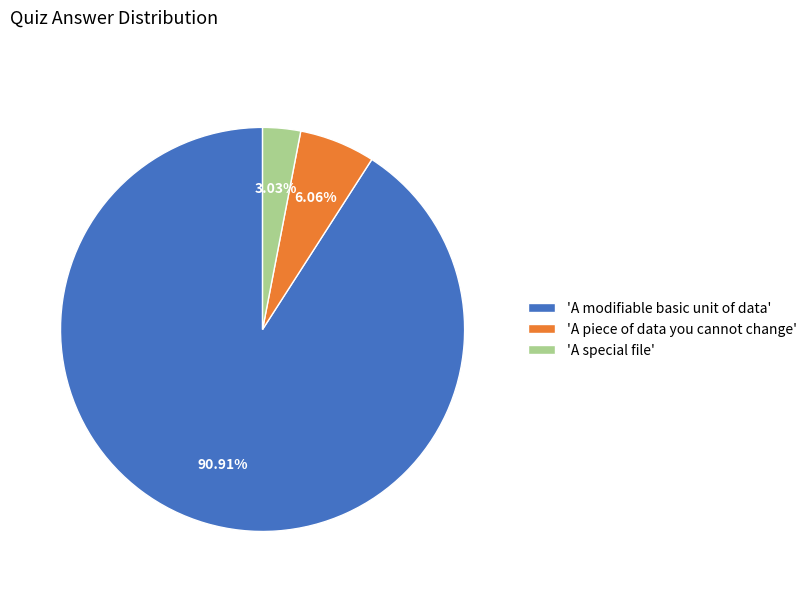

Which slice represents more than half of the pie?

'A modifiable basic unit of data'